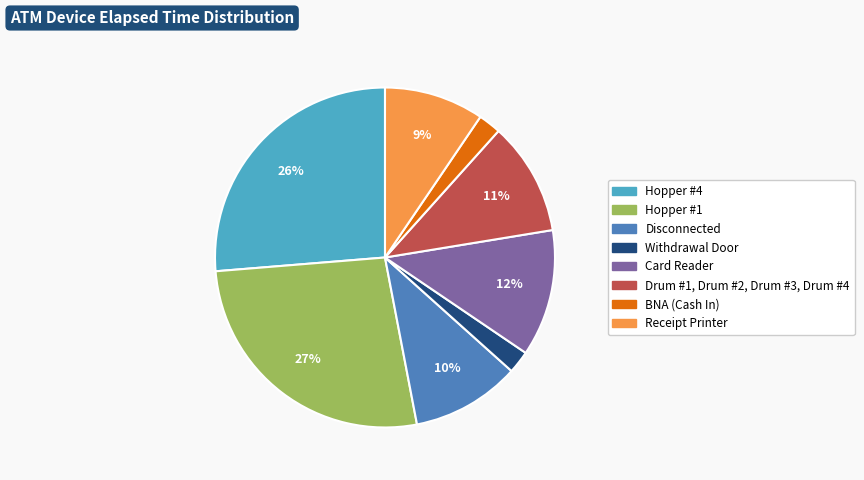

To the nearest percent, what percentage of the pie is Withdrawal Door?

2%